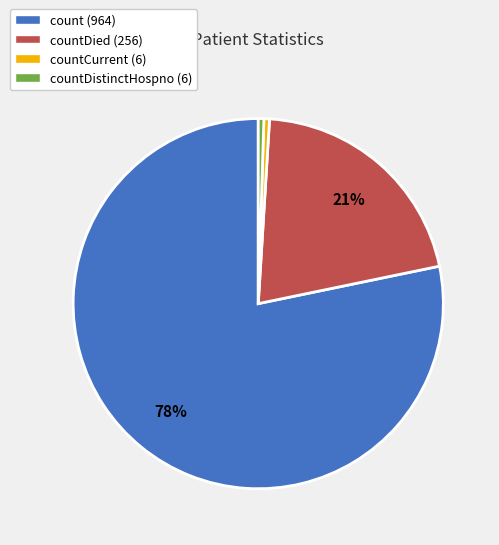

Which category accounts for the majority?

count (964)